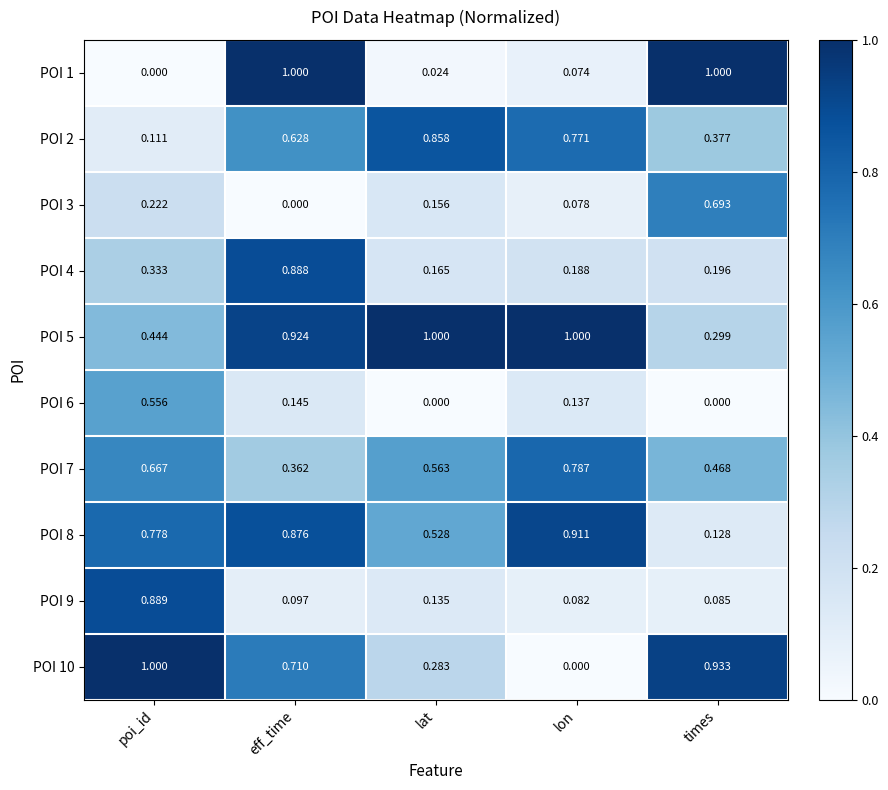

Which category has the lowest value in the POI 9 series?

lon